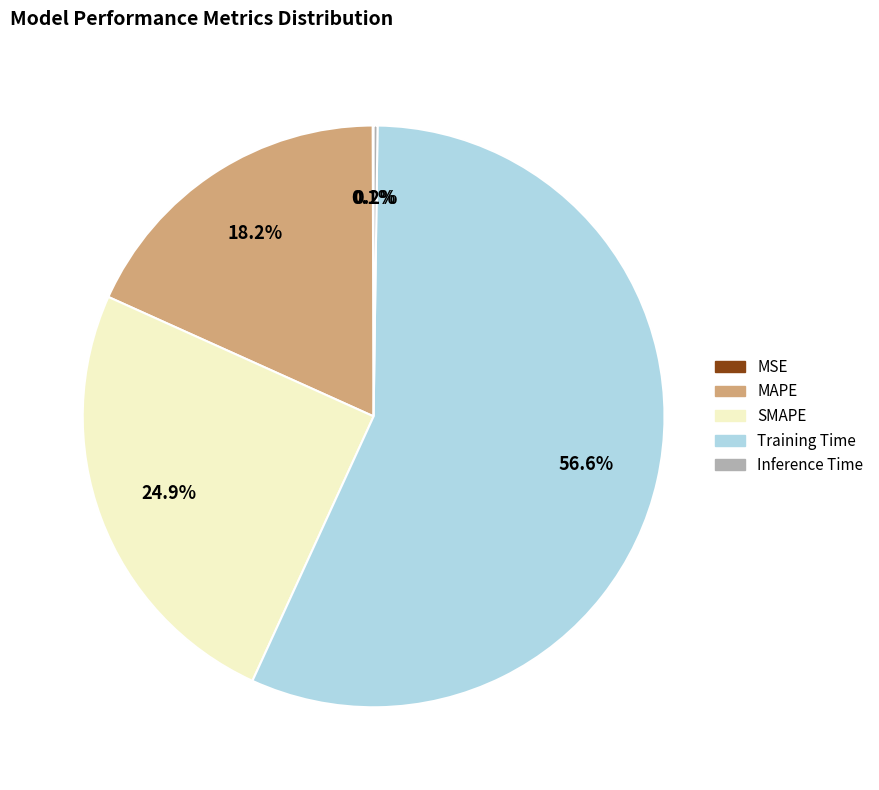

To the nearest percent, what is the average slice percentage?

20%